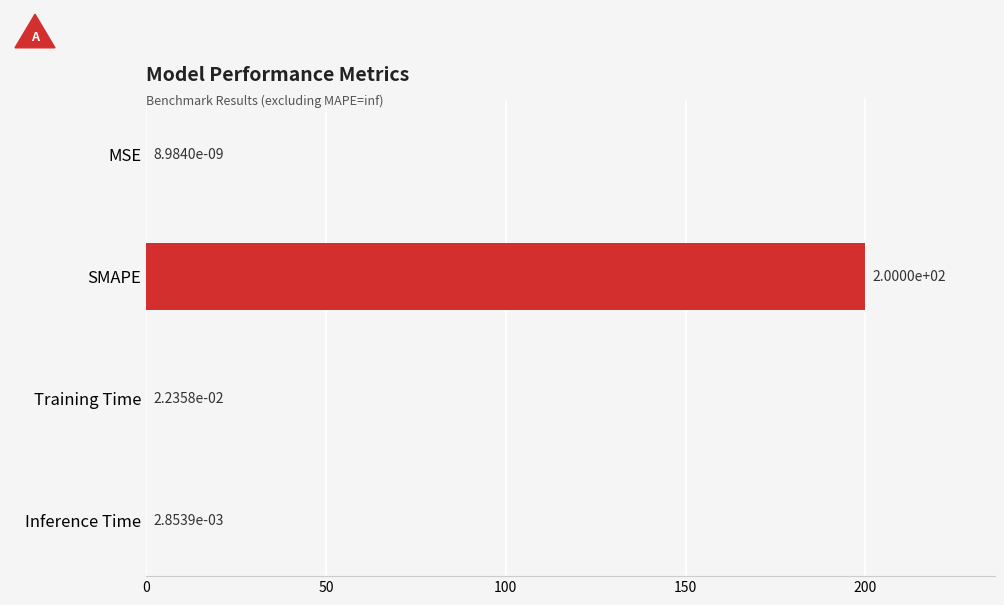

What is the sum of all values?

200.0